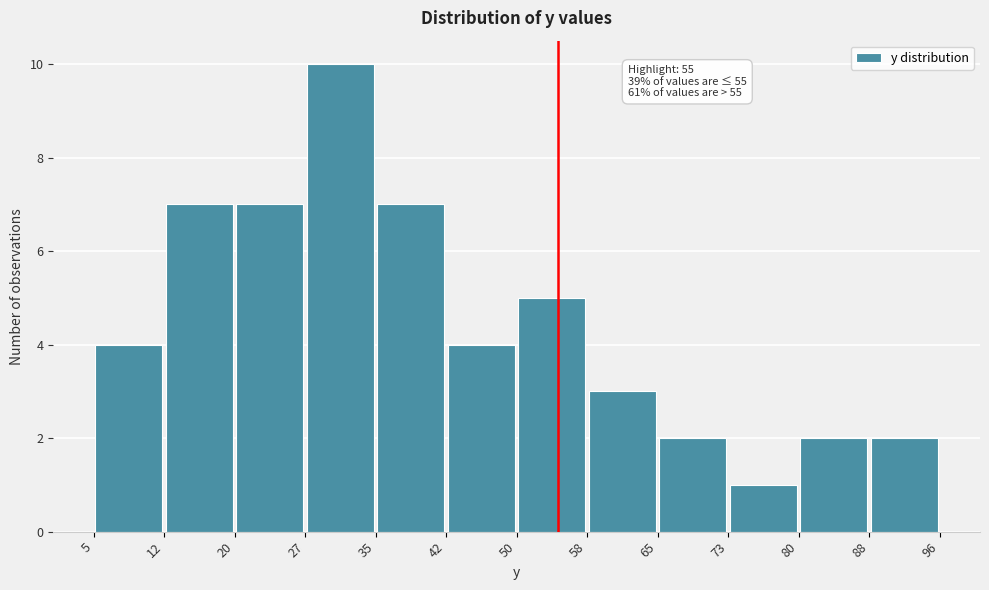

Over which range of the x-axis is the bar tallest?

27 to 35